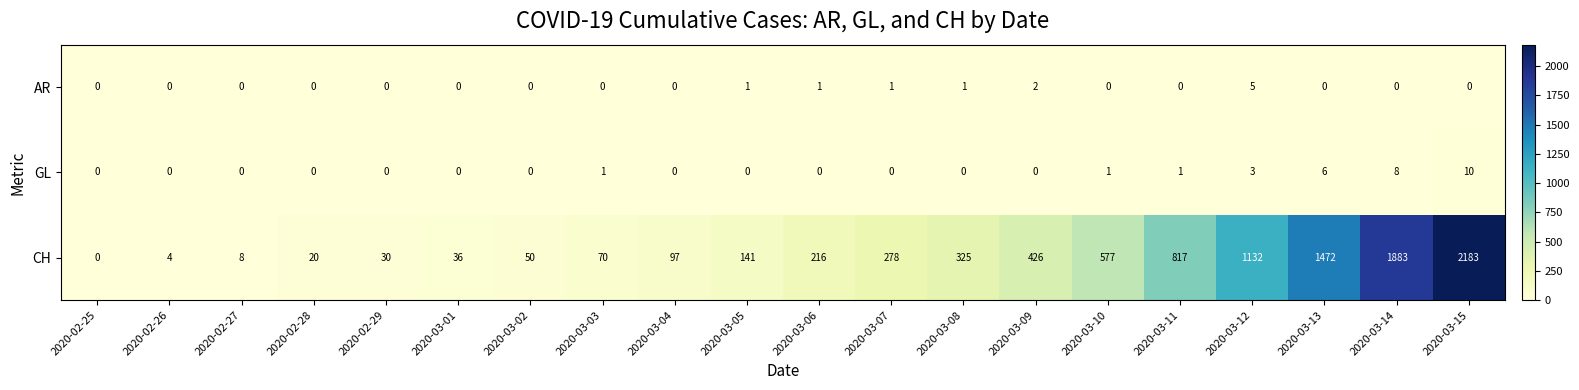

What is the sum of all GL values?

30